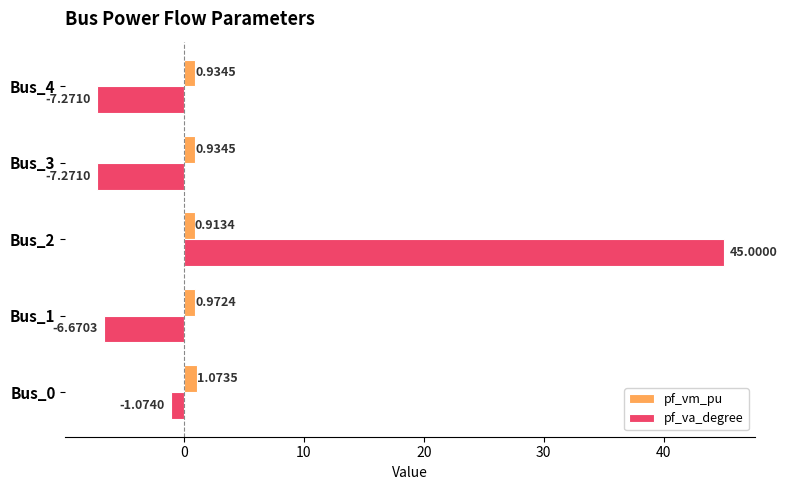

Which series has the widest spread of values?

pf_va_degree